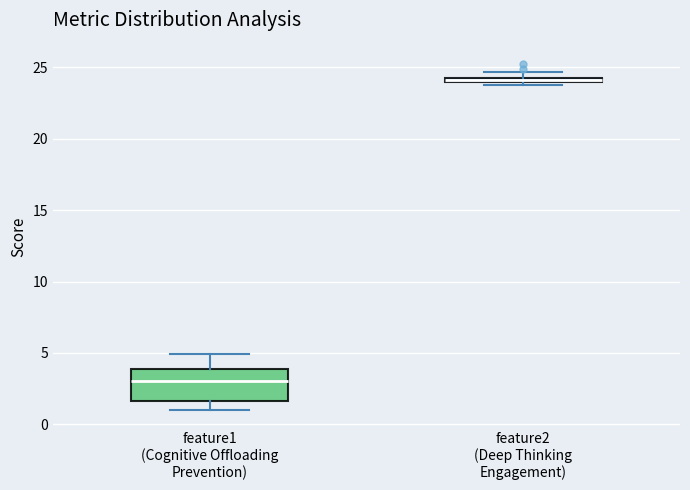

Where is the upper edge of the box for feature2 (Deep Thinking Engagement) on the y-axis? The values are not printed on the chart, so give them approximately, as read against the axis.

24.5